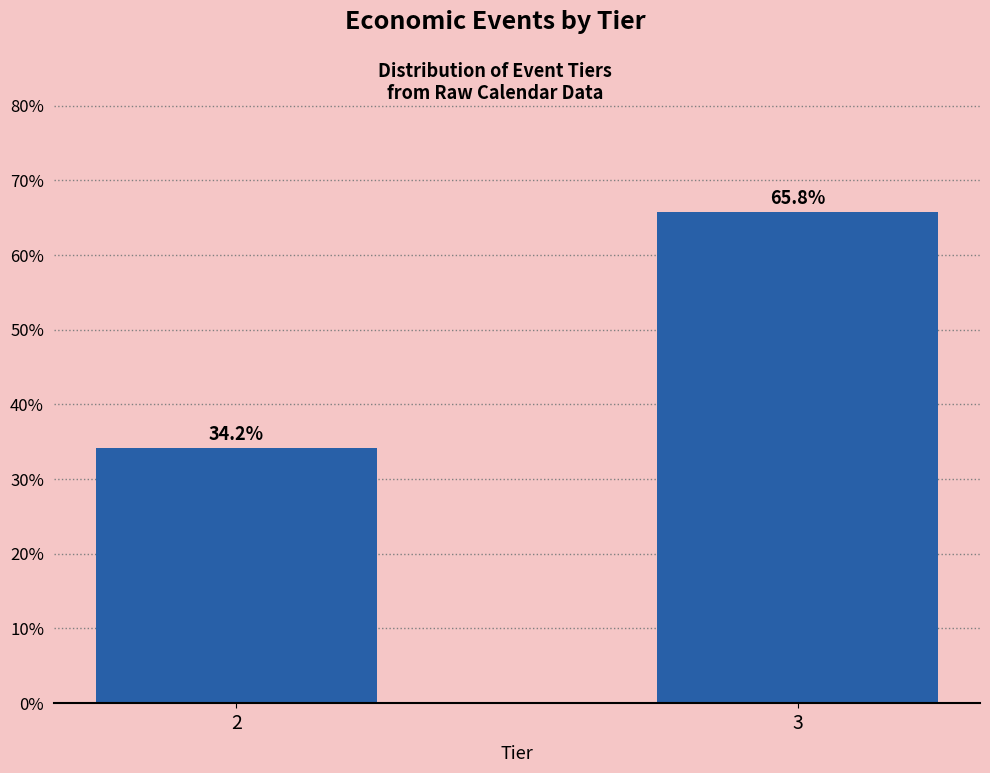

Reading left to right, what are all the values shown in this chart?

2=34.2	3=65.8